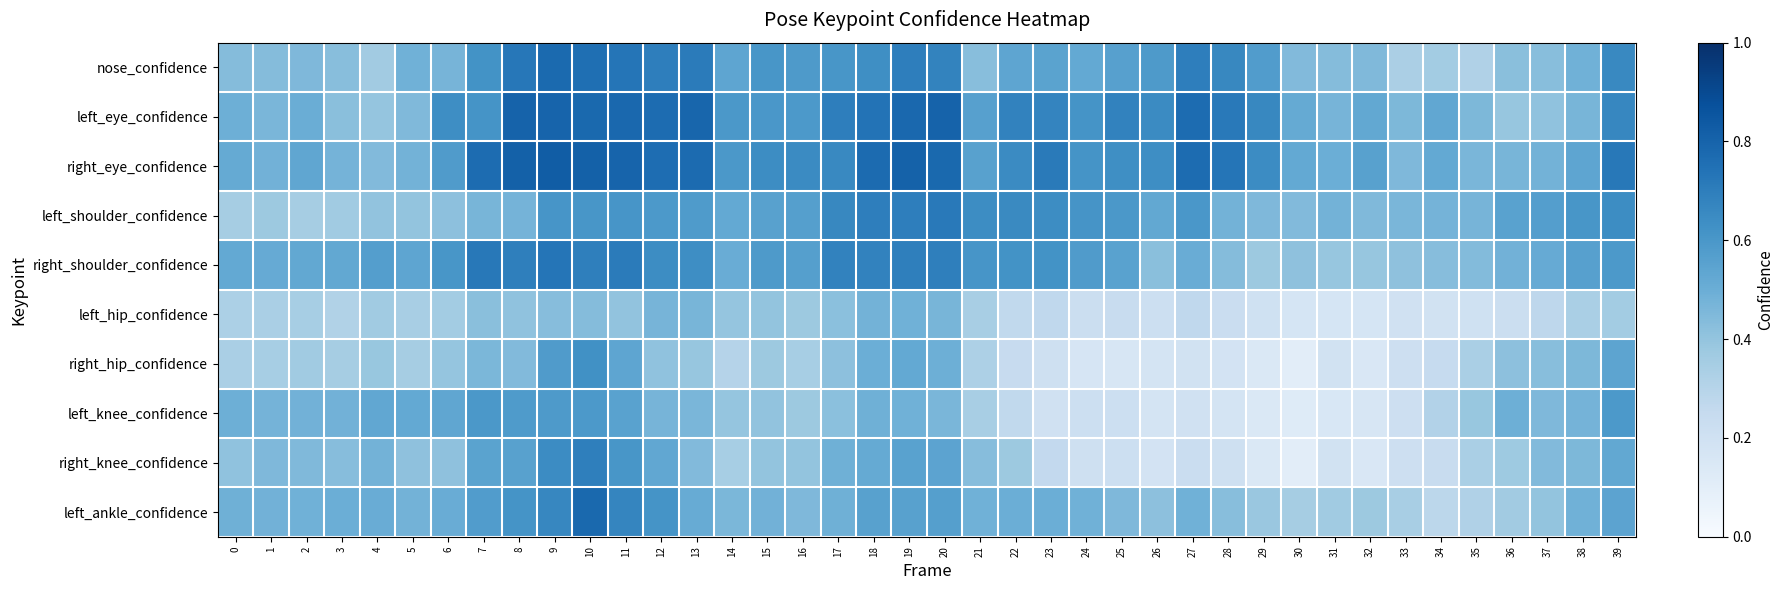

How many distinct data groups are displayed?

10